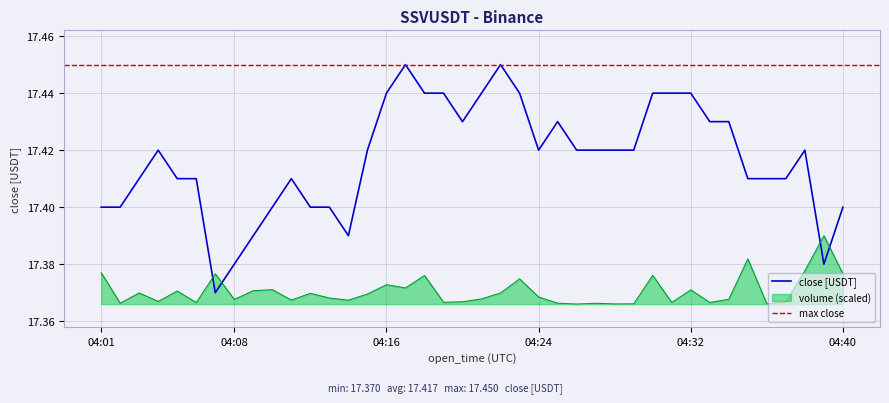

True or false: close [USDT] and volume (scaled) intersect in this chart.

True